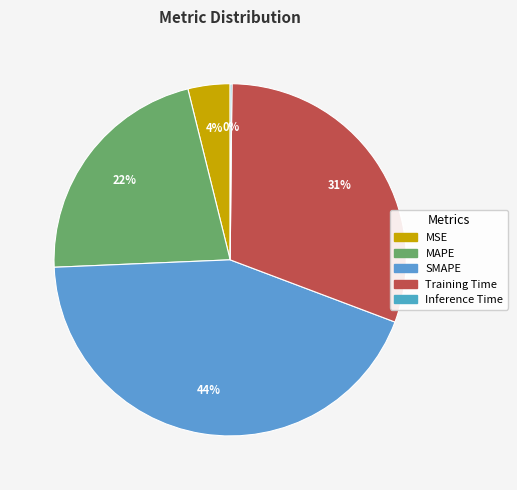

Combined, what portion of the pie is SMAPE and Inference Time?

43.7%